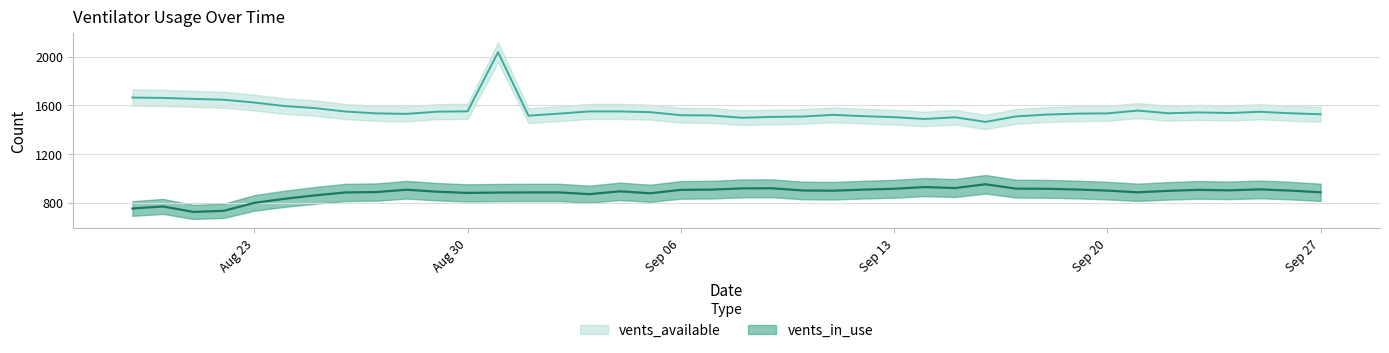

What is the difference between the maximum and minimum values in the vents_available series?

572